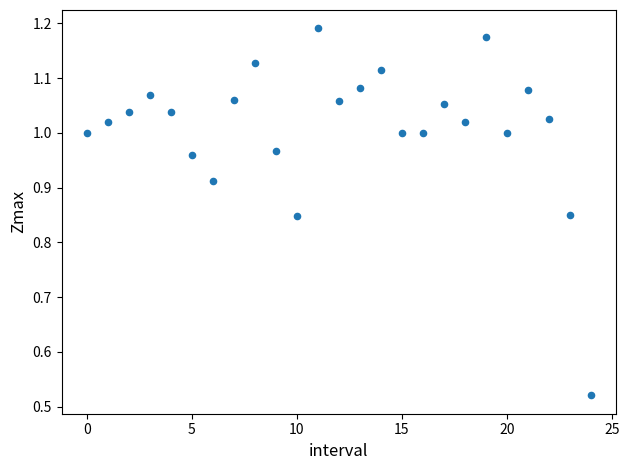

What is the range of Y values (max minus min)?

0.7